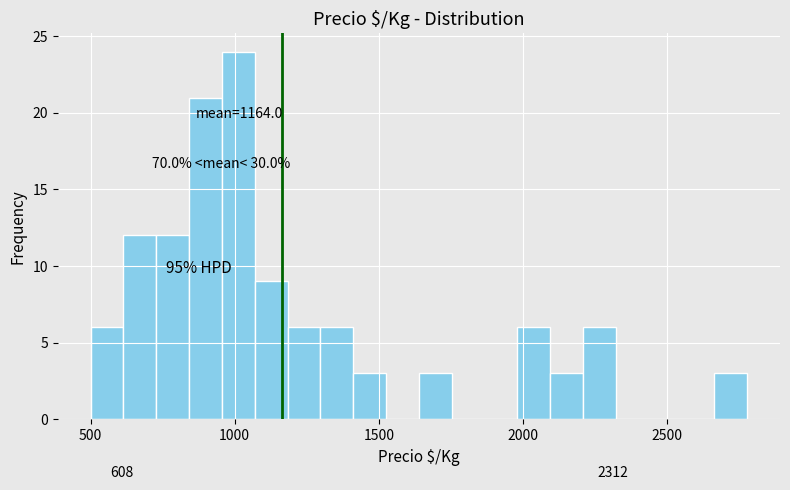

Around what value on the x-axis is the tallest bar? Give the approximate position of its centre, as read against the axis.

1000